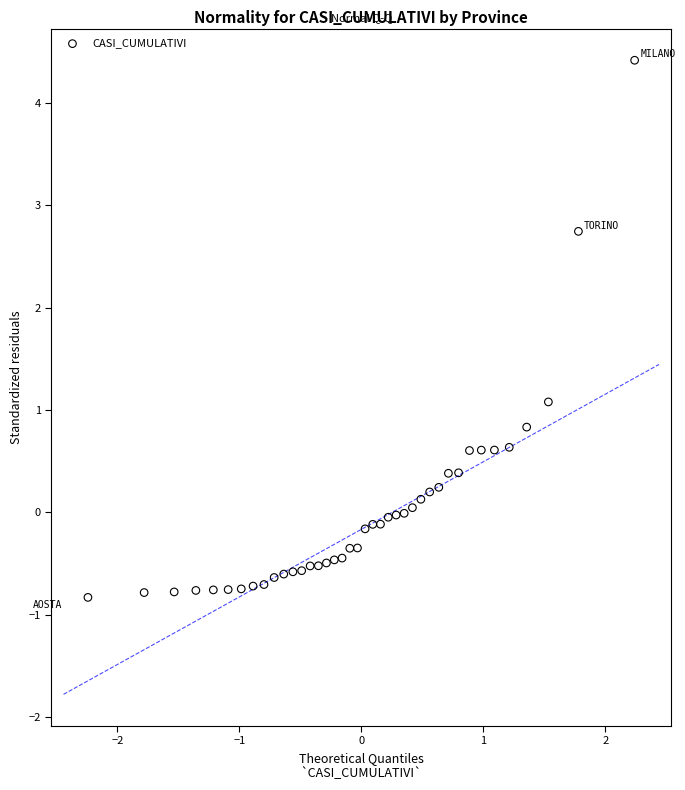

What Y value in the scatter plot is closest to 1?

1.1